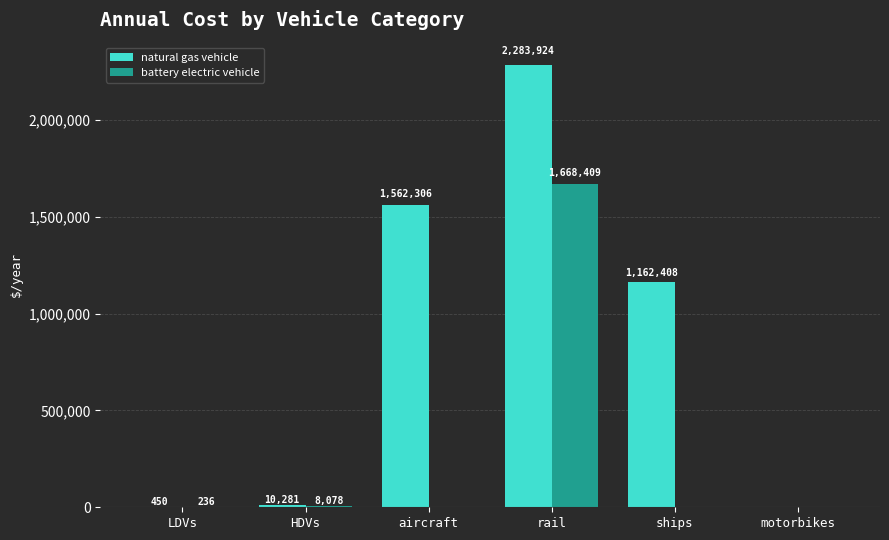

Which category has the highest value across all series?

rail